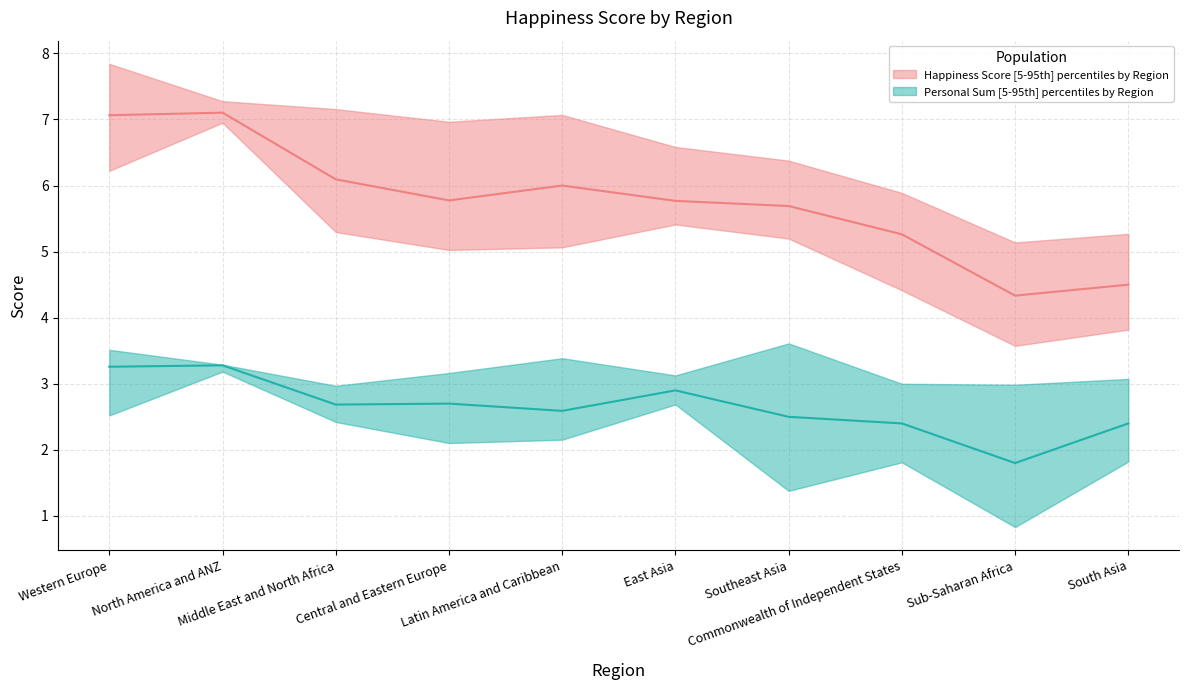

At which category does Happiness Score lower reach its first local valley?

Central and Eastern Europe